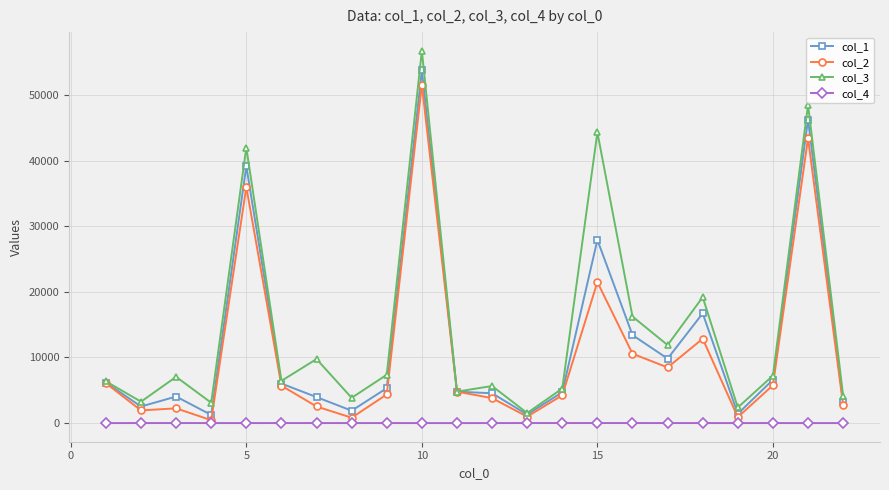

What is the maximum value for col_1?

53734.0